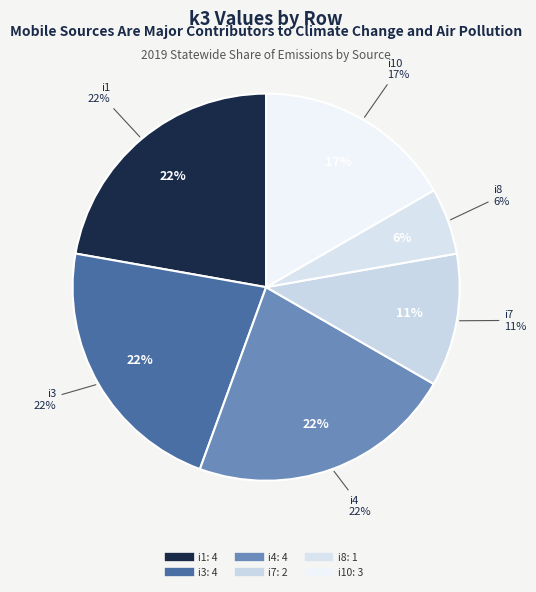

How much of the chart is everything except i1?

77.8%